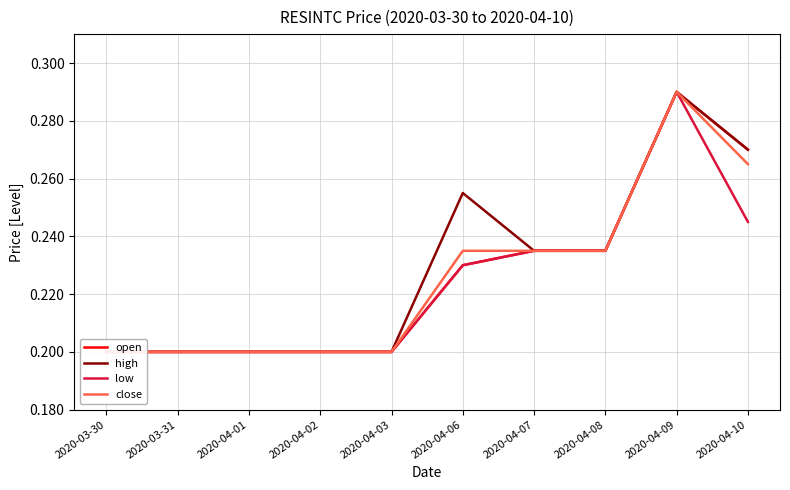

How many series are shown in this chart?

4